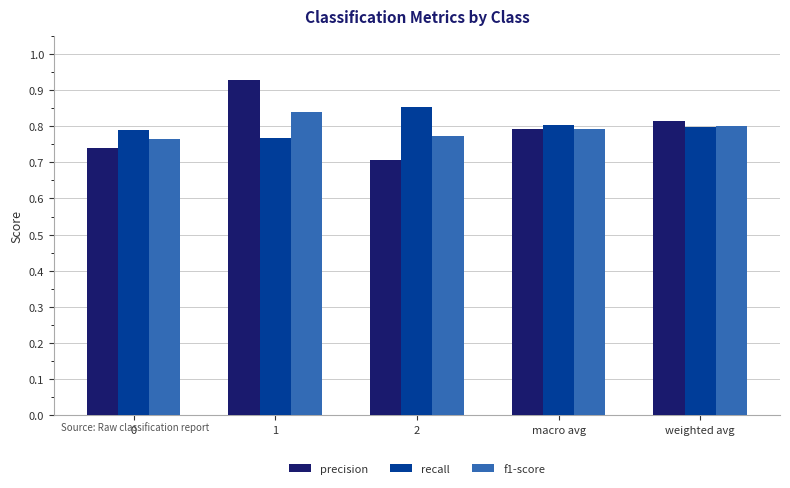

How many f1-score values are between 0 and 1?

5